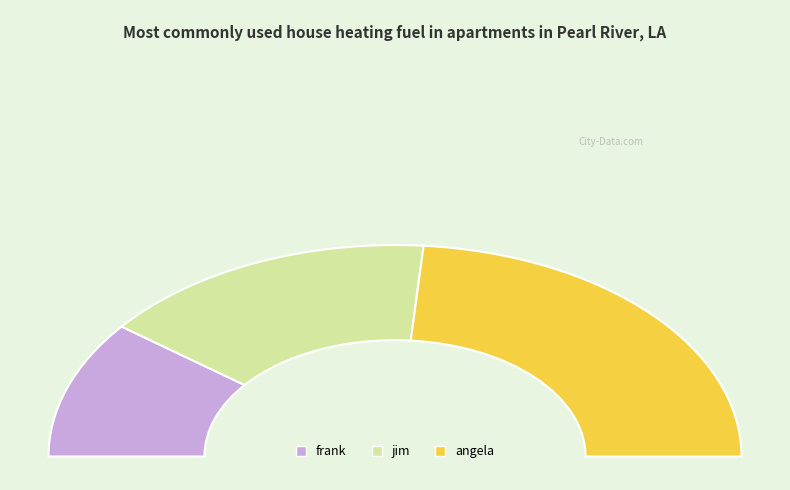

What percentage do frank and jim together represent?

52.6%